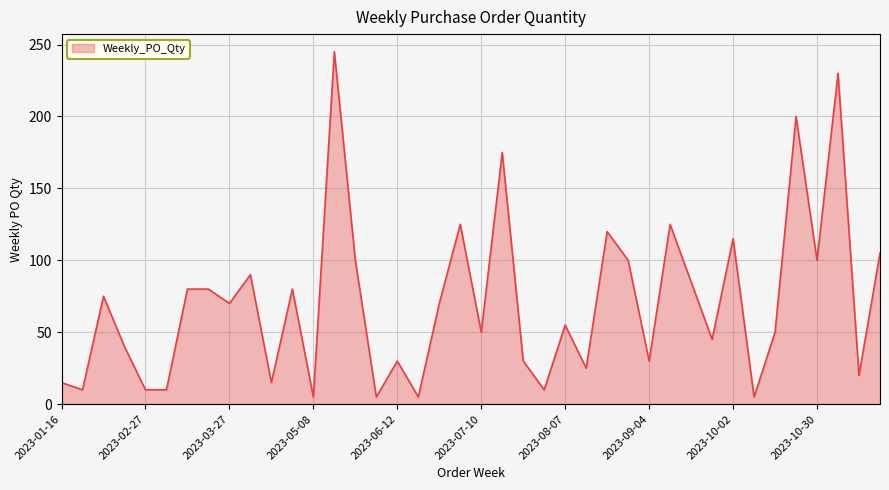

What is the maximum value shown in the chart?

245